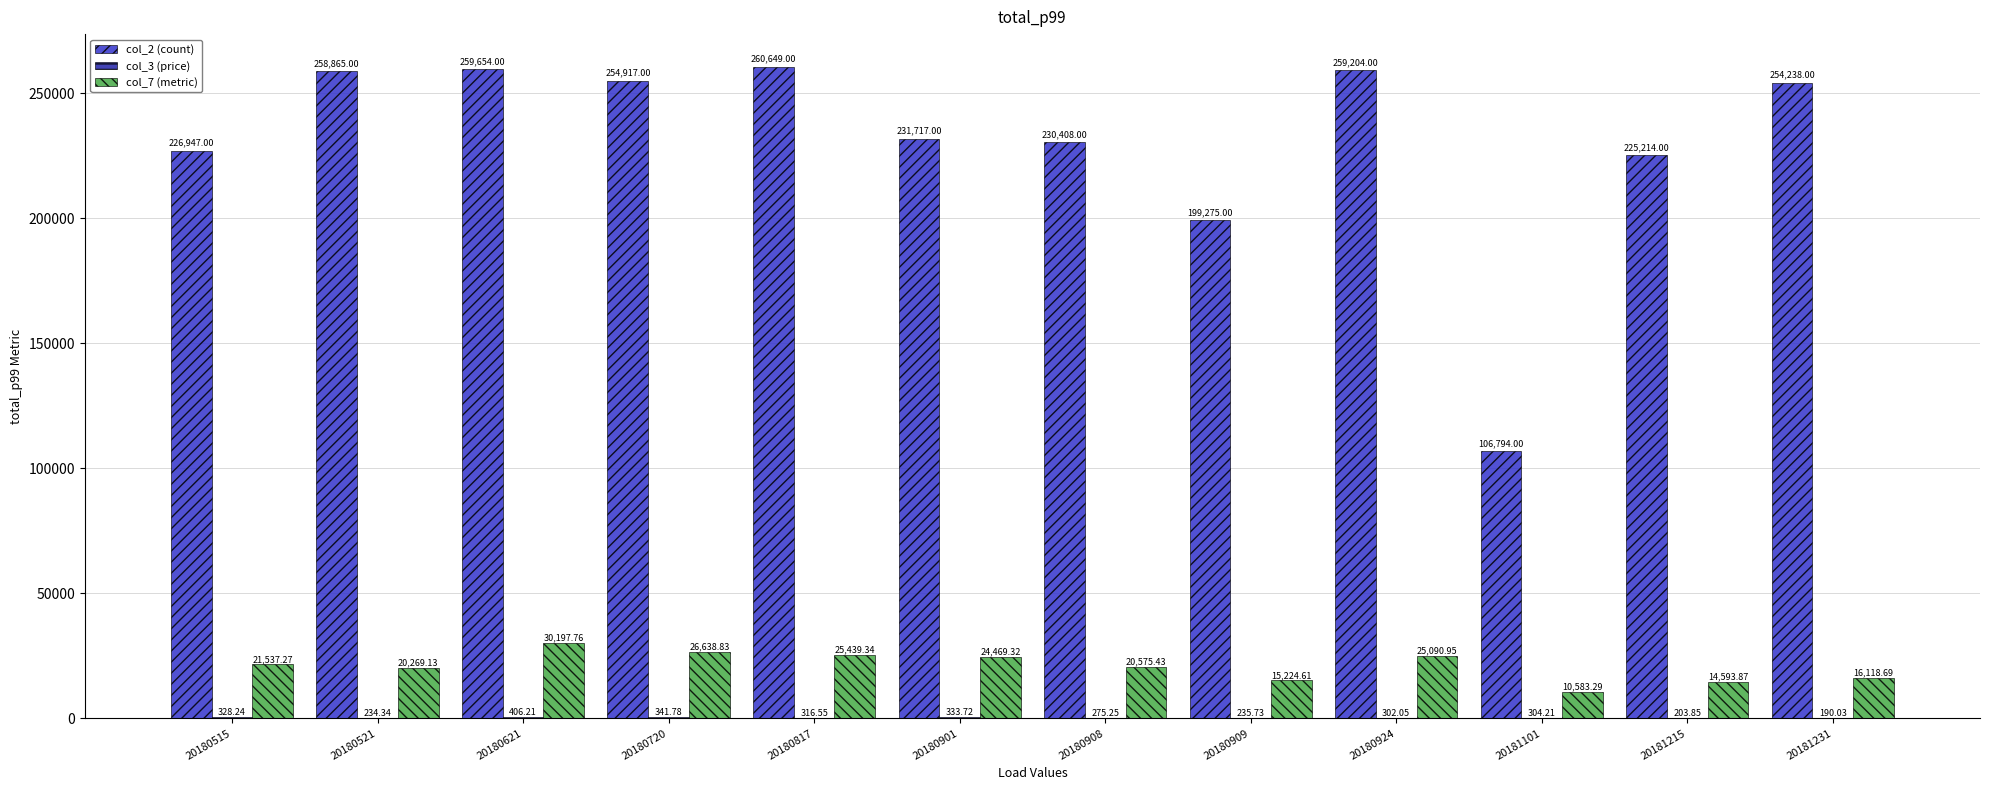

Between 20180908 and 20181231, which series saw the biggest shift?

col_2 (count)